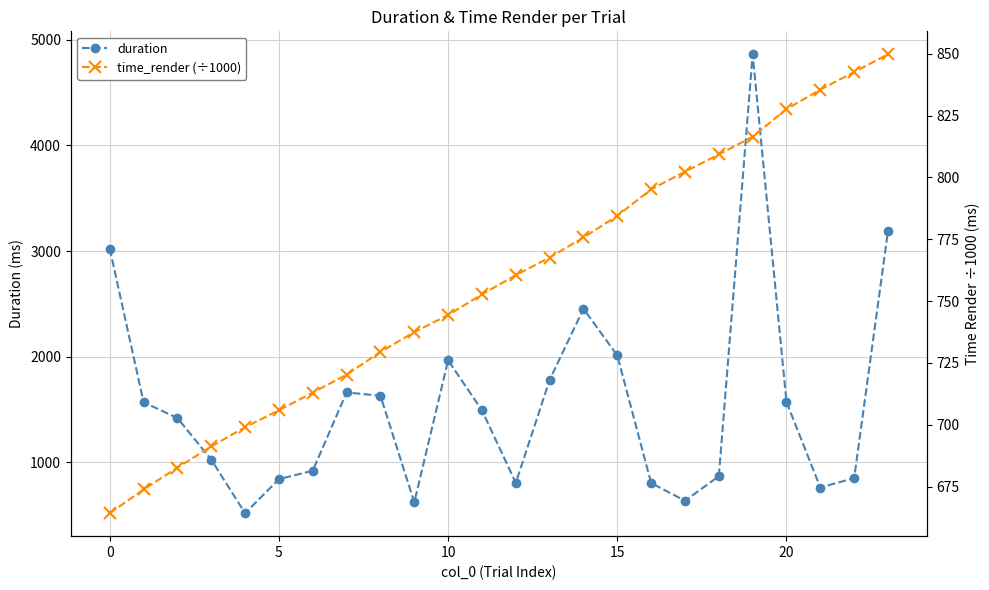

At which label is duration closest to 2690?

14